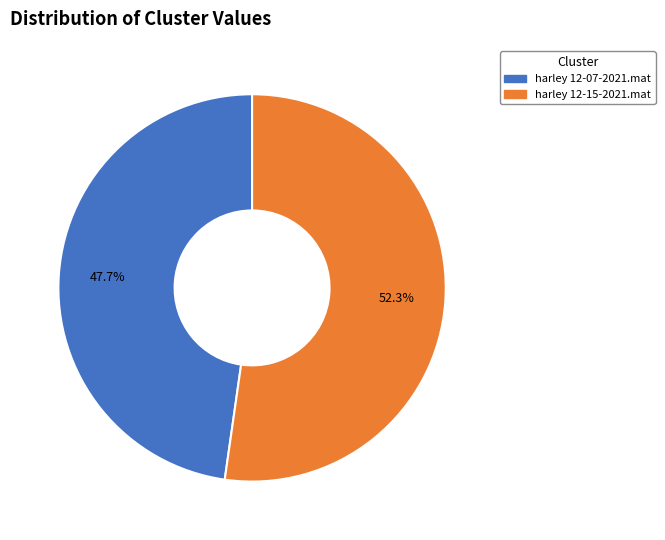

Is it true that harley 12-15-2021.mat is 52% of the pie?

True